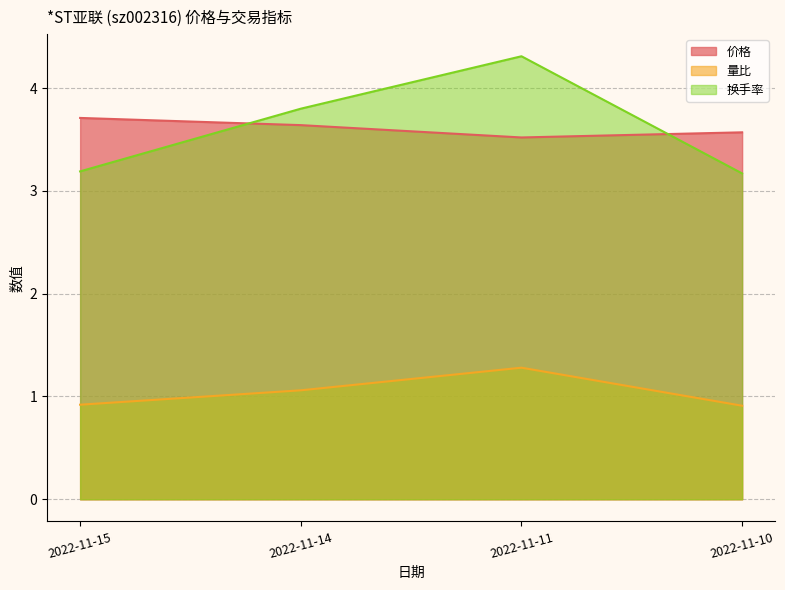

Which series has the largest range (max minus min)?

换手率